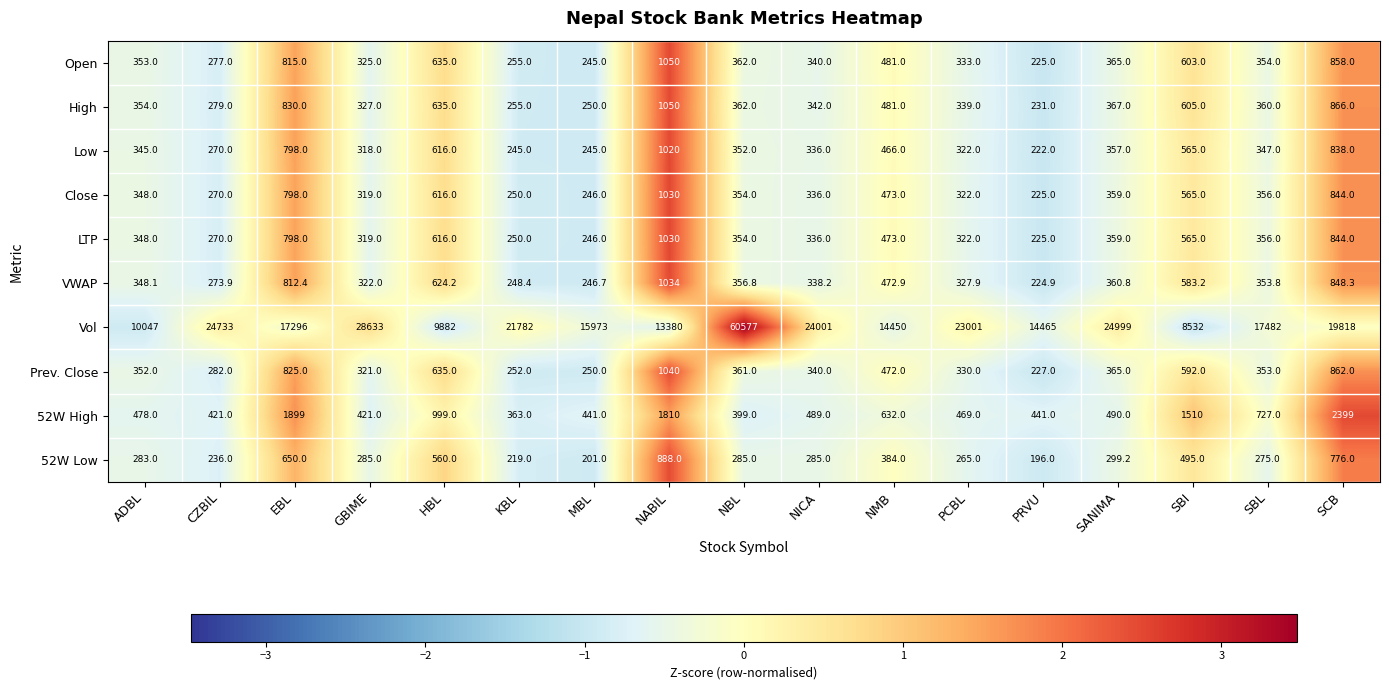

What is the difference between the Low values at CZBIL and SBI?

295.0